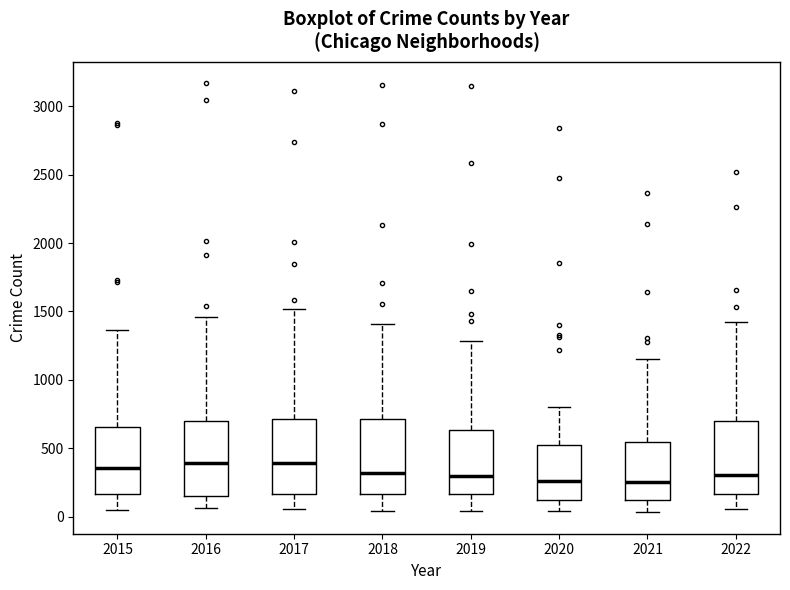

Where is the lower edge of the box at x = 2018 on the y-axis? The values are not printed on the chart, so give them approximately, as read against the axis.

150